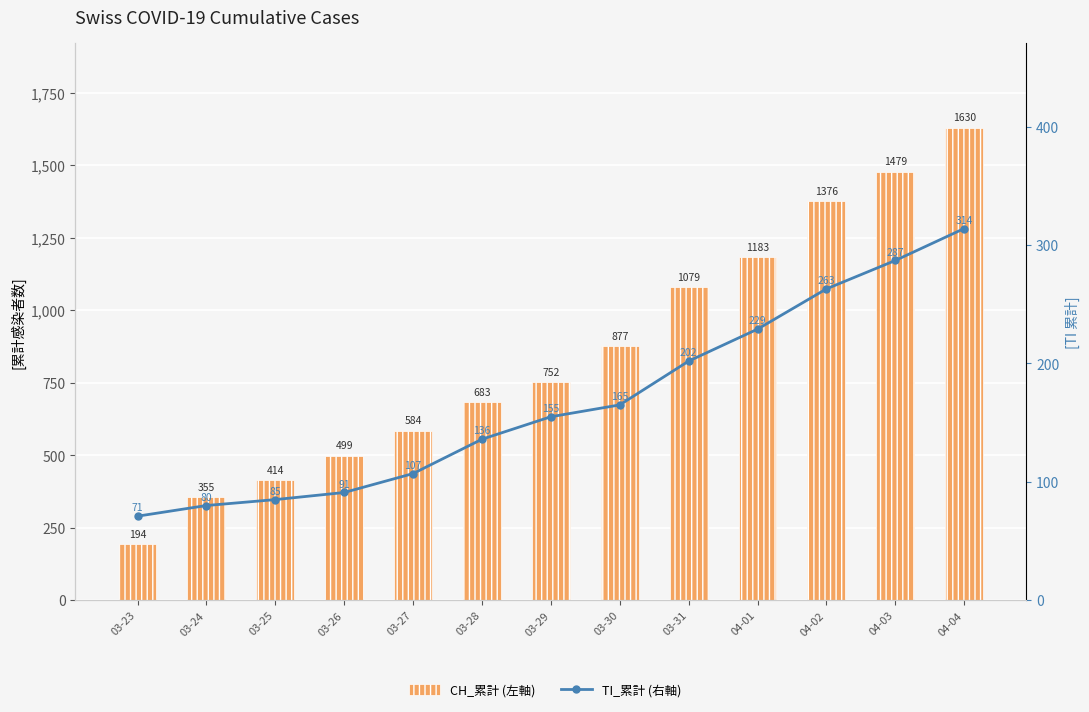

What are all the series names shown in the legend?

CH_累計 (左軸), TI_累計 (右軸)